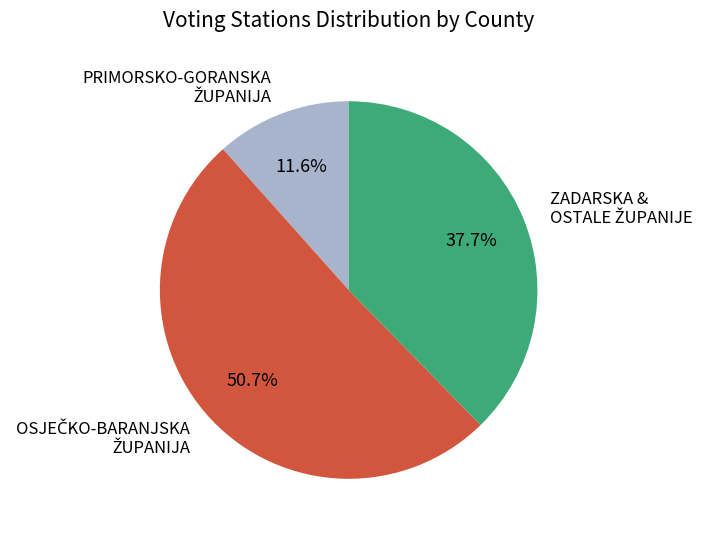

How many slices are in this pie chart?

3